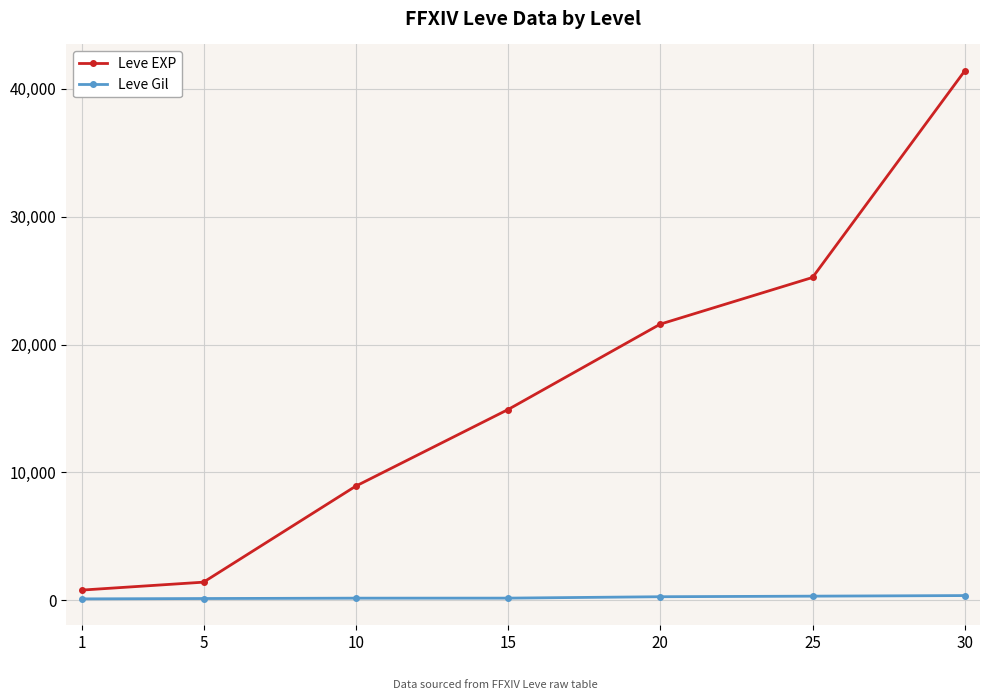

Which label corresponds to the largest value in the chart?

30